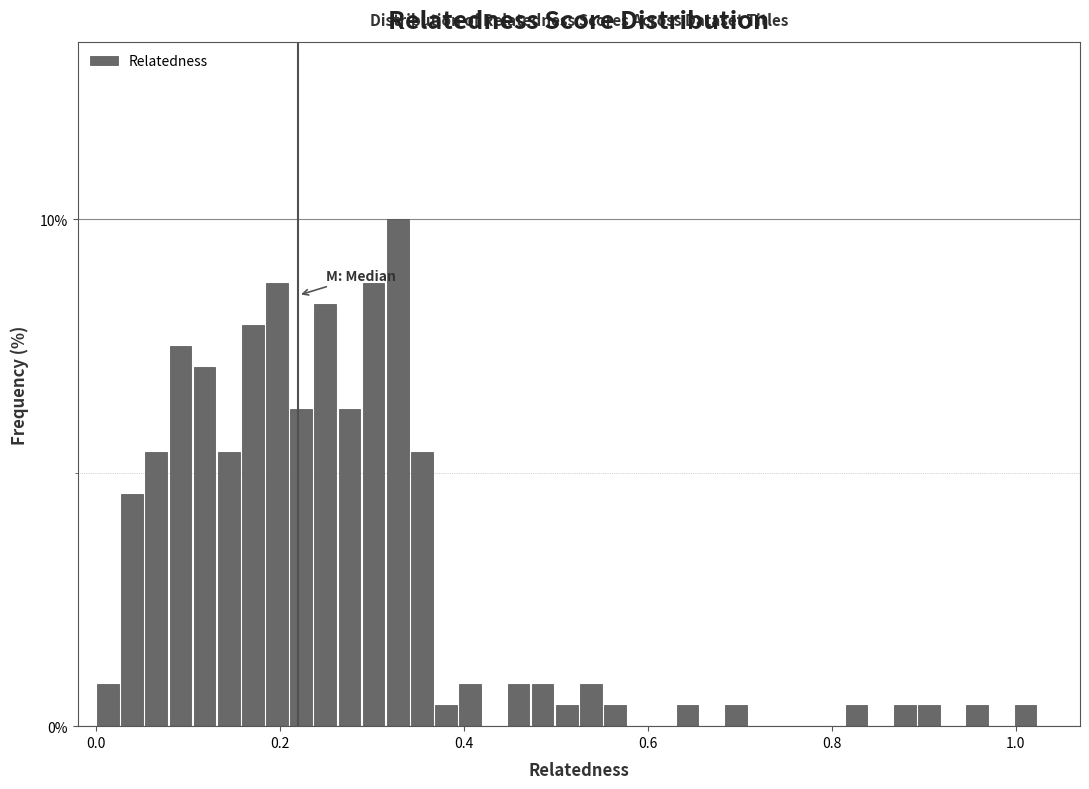

Read against the x-axis, roughly where is the centre of the tallest bar?

0.32